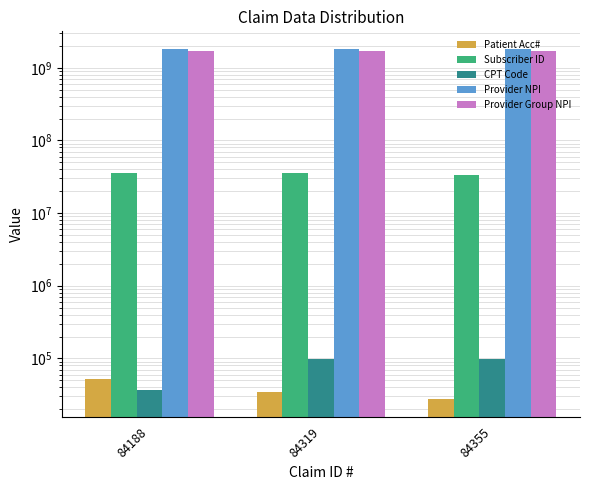

What is the maximum value for Subscriber ID?

35921411